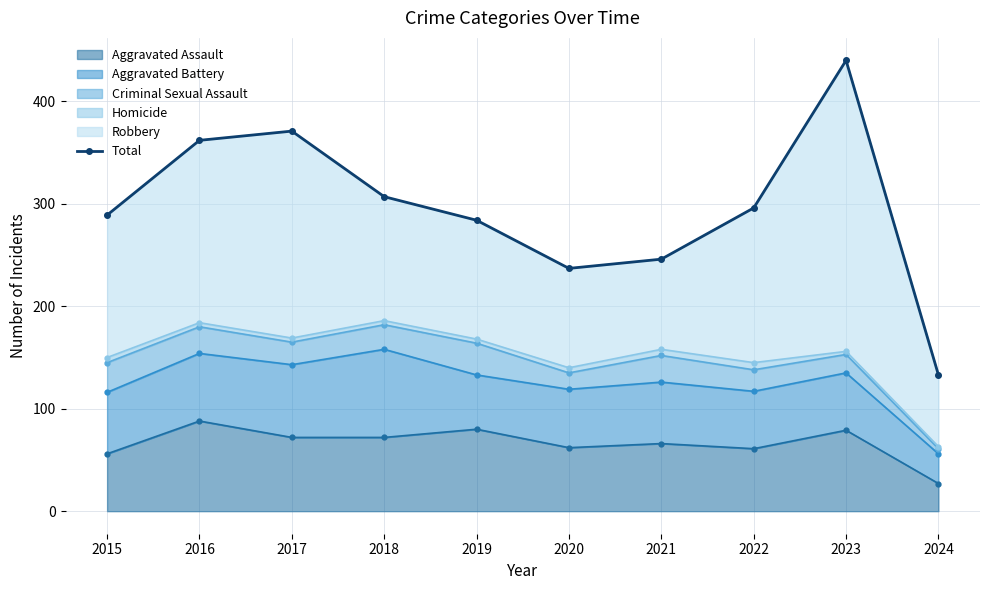

How many lines are shown in the chart?

1